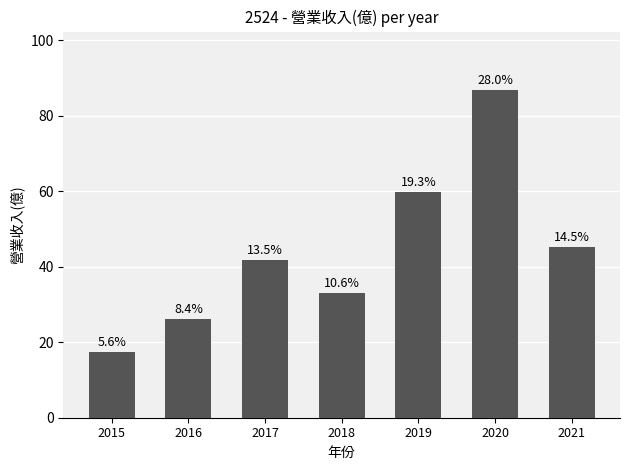

What is the difference between the maximum and minimum values?

69.3